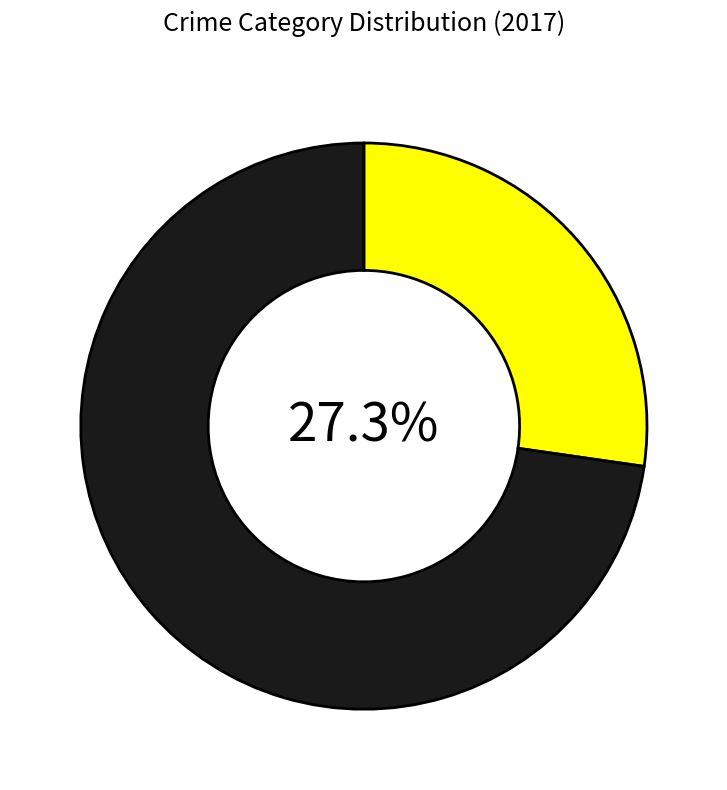

Is there any slice that represents more than half of the pie?

Yes